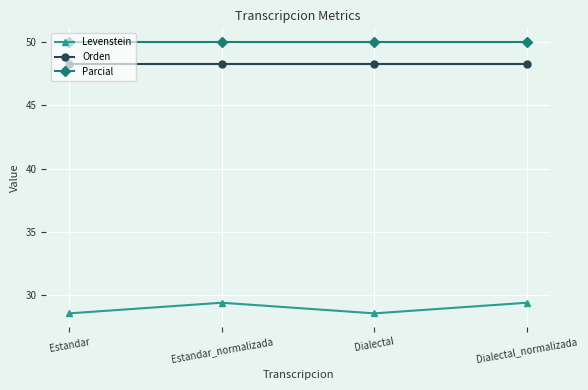

True or false: Orden has a value of 48.3 at Dialectal_normalizada.

True